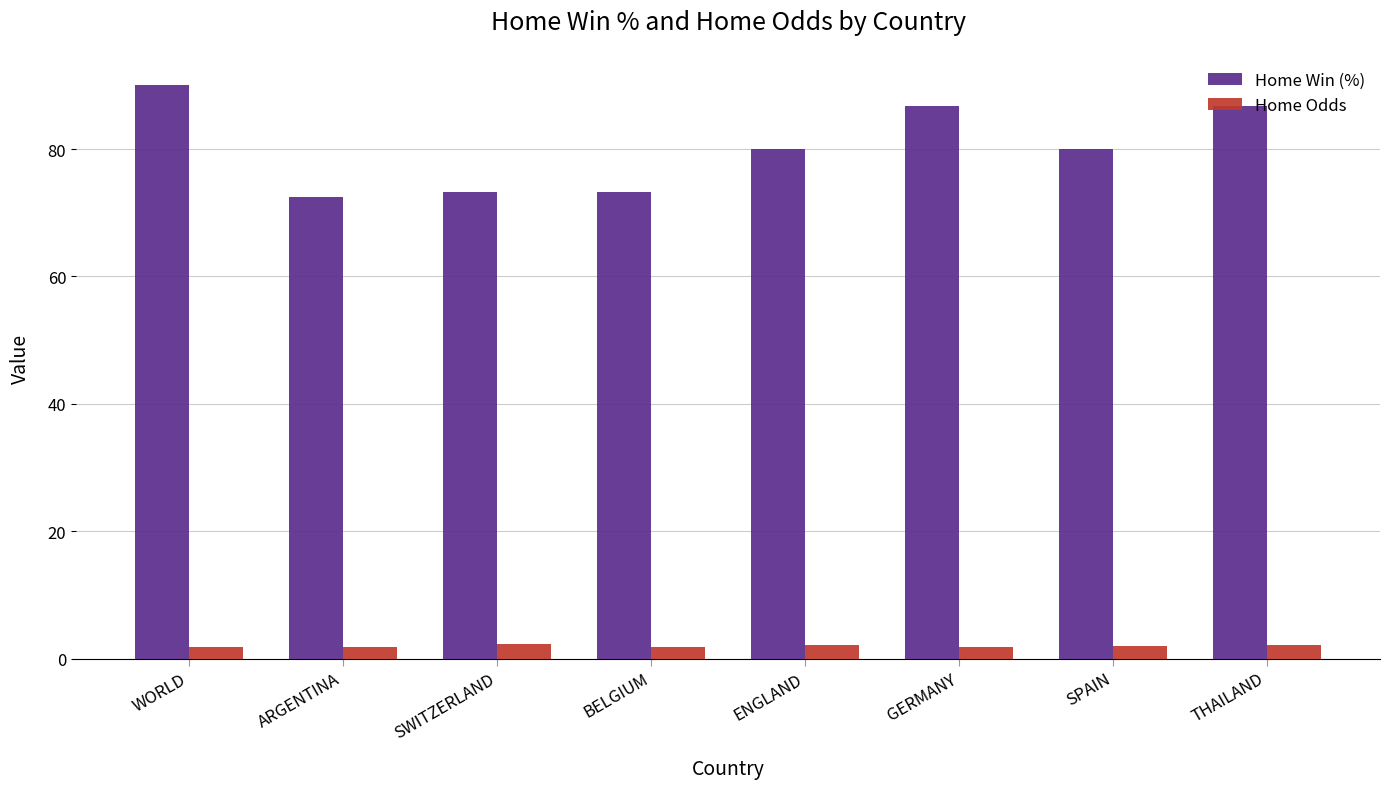

At THAILAND, list the series in order from largest to smallest.

Home Win (%), Home Odds